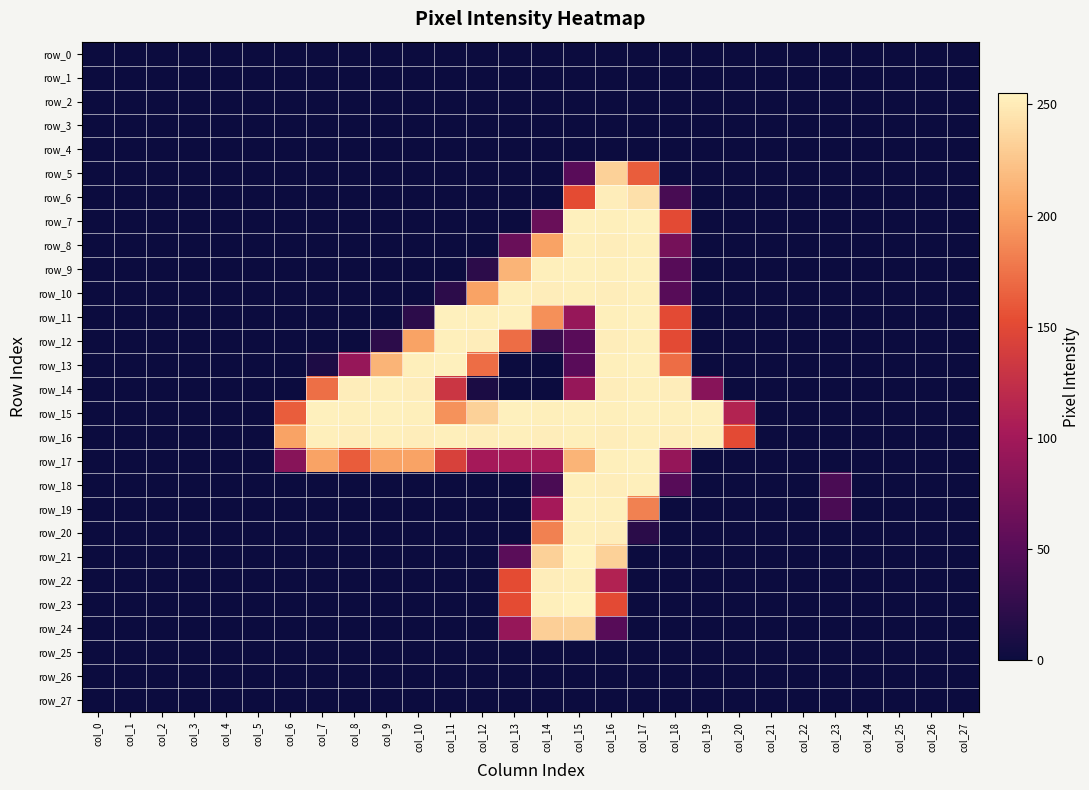

What is the spread (max minus min) of values at col_7?

254